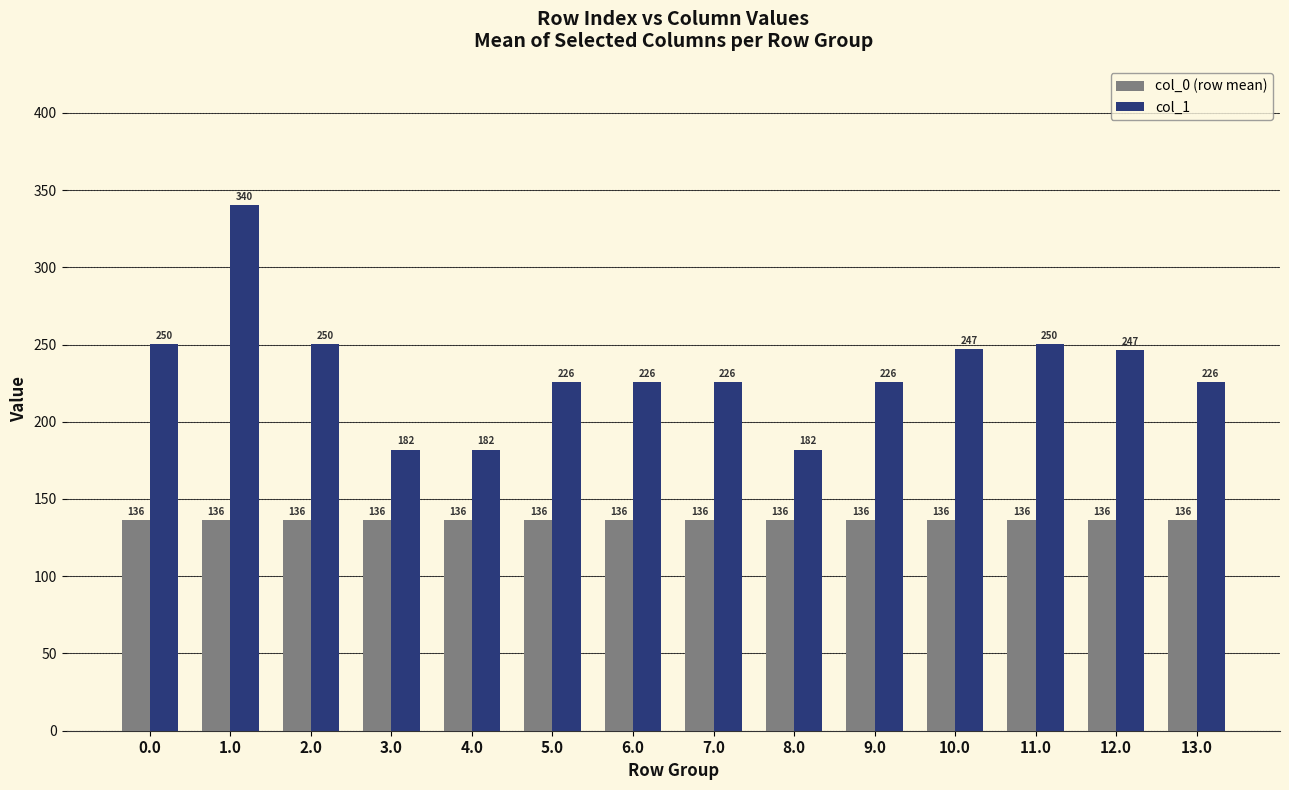

Rank the series at 0.0 from highest to lowest value.

col_1, col_0 (row mean)